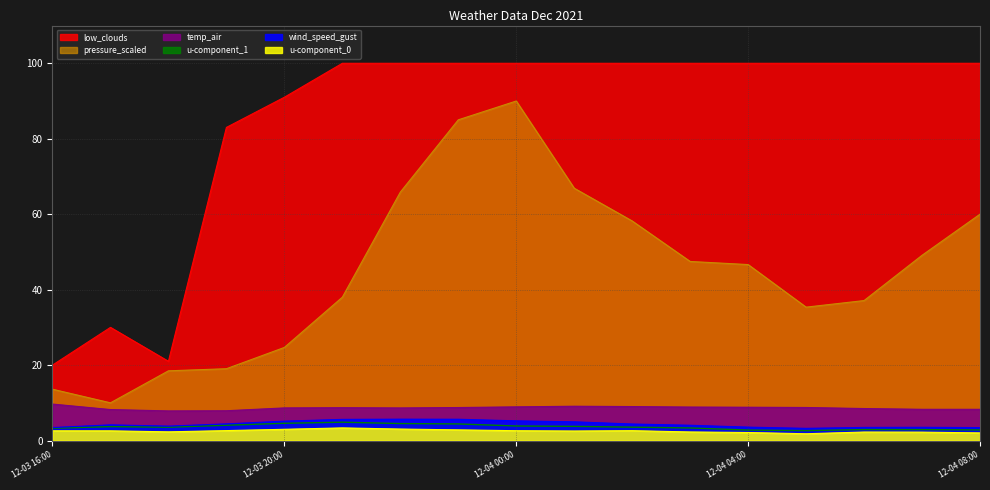

How many values in the u-component_0 series exceed 2?

16